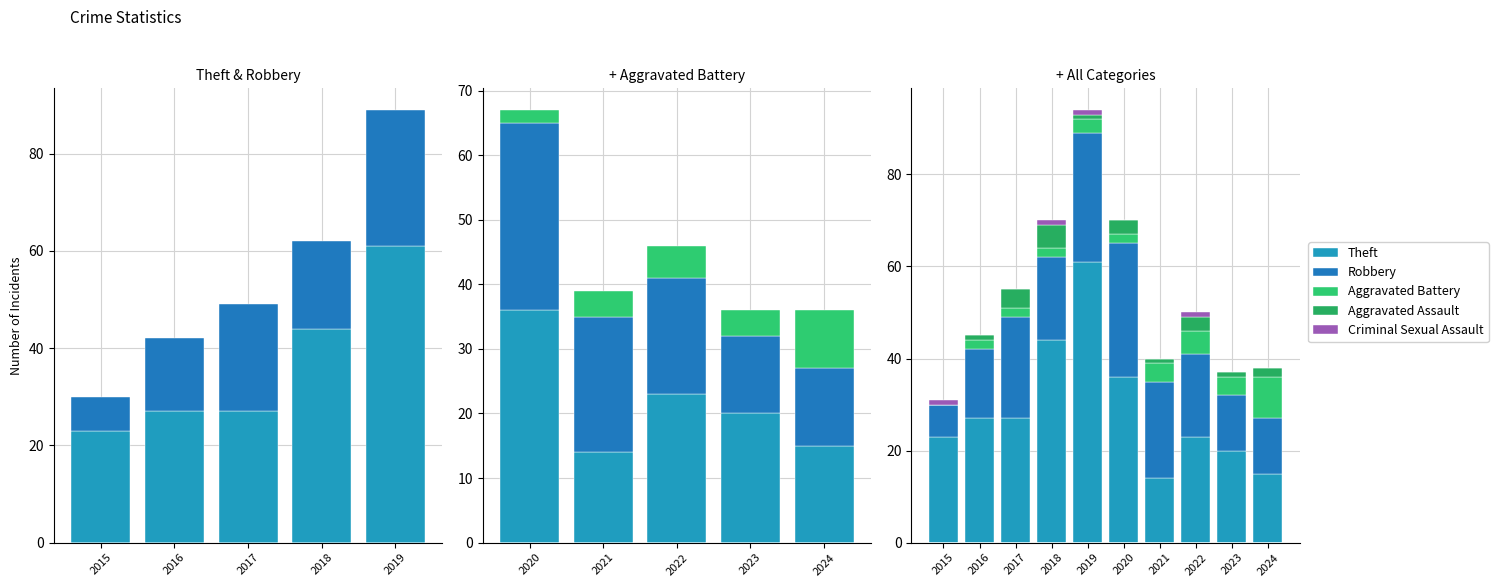

Which label corresponds to the smallest value in the chart?

2015